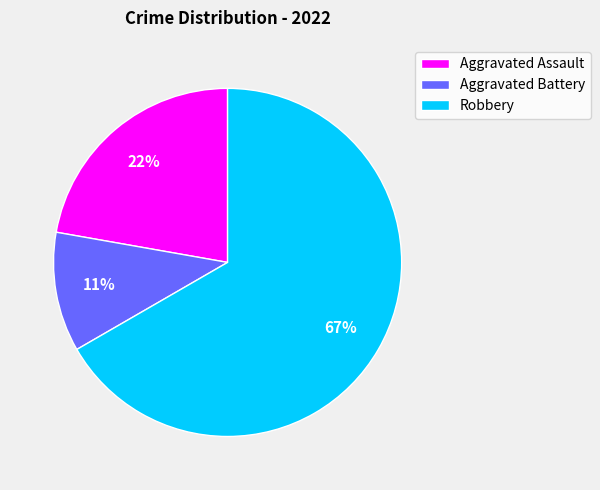

Is there any slice that represents more than half of the pie?

Yes